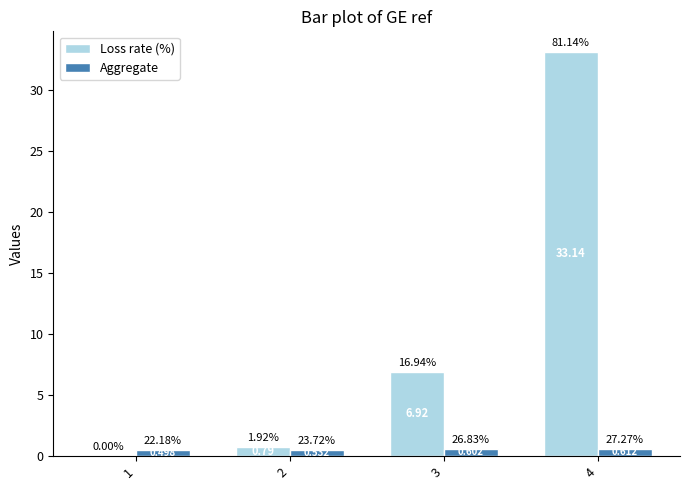

Which series changed the most between 1 and 3?

Loss rate (%)